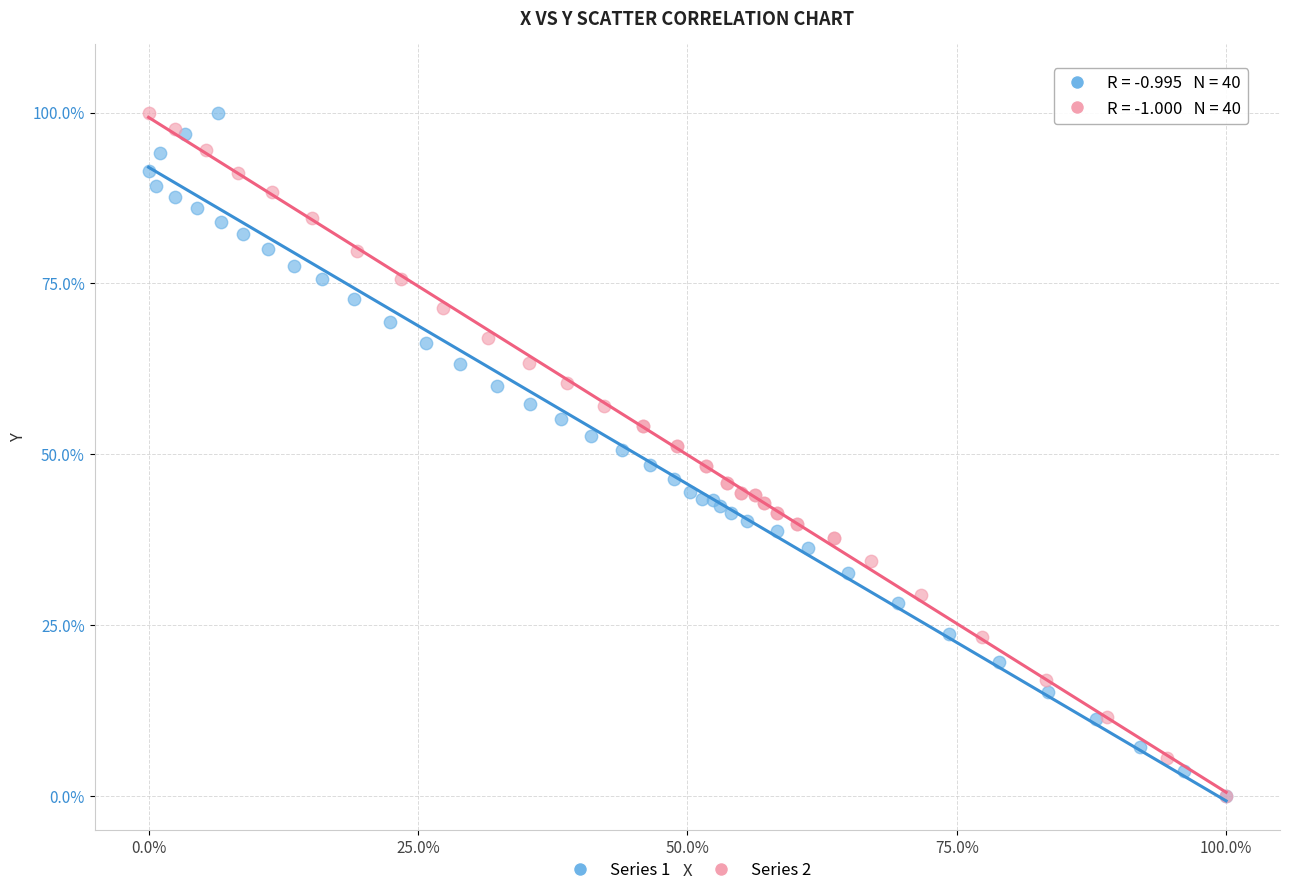

What are all the series names shown in the legend?

Series 1, Series 2